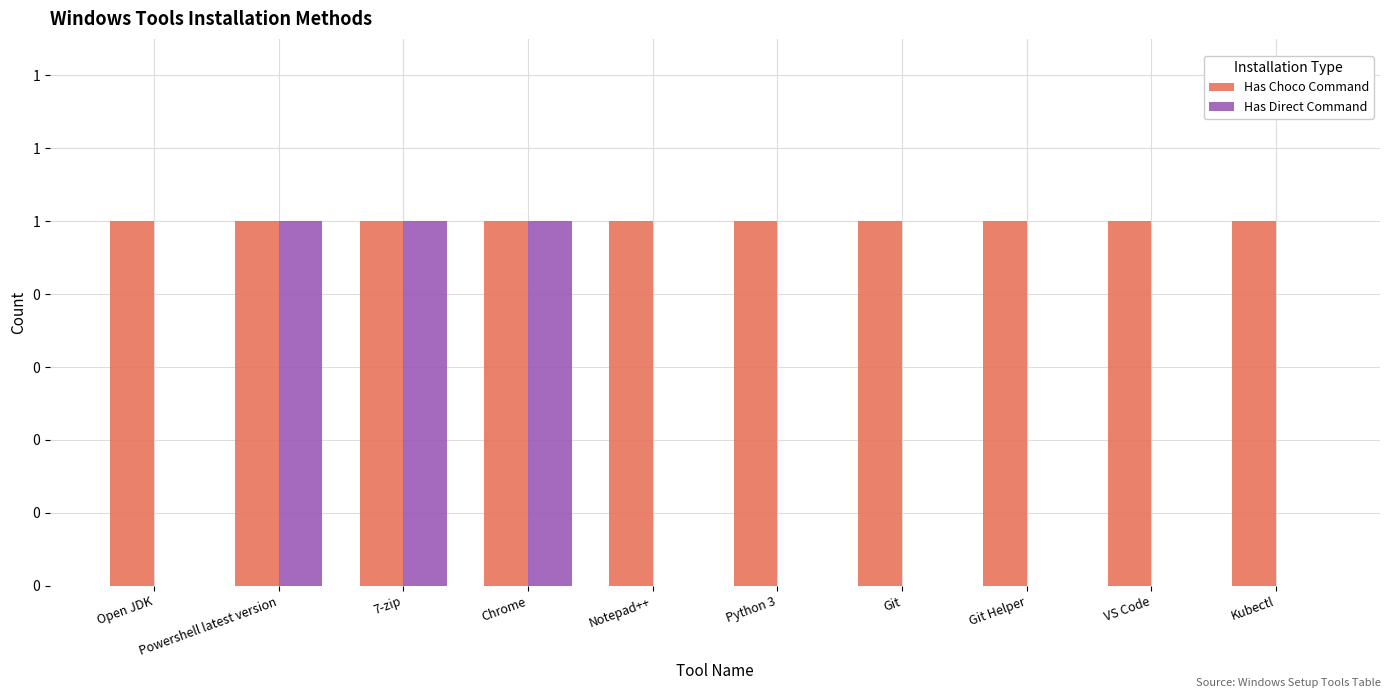

What are all the series names shown in the legend?

Has Choco Command, Has Direct Command